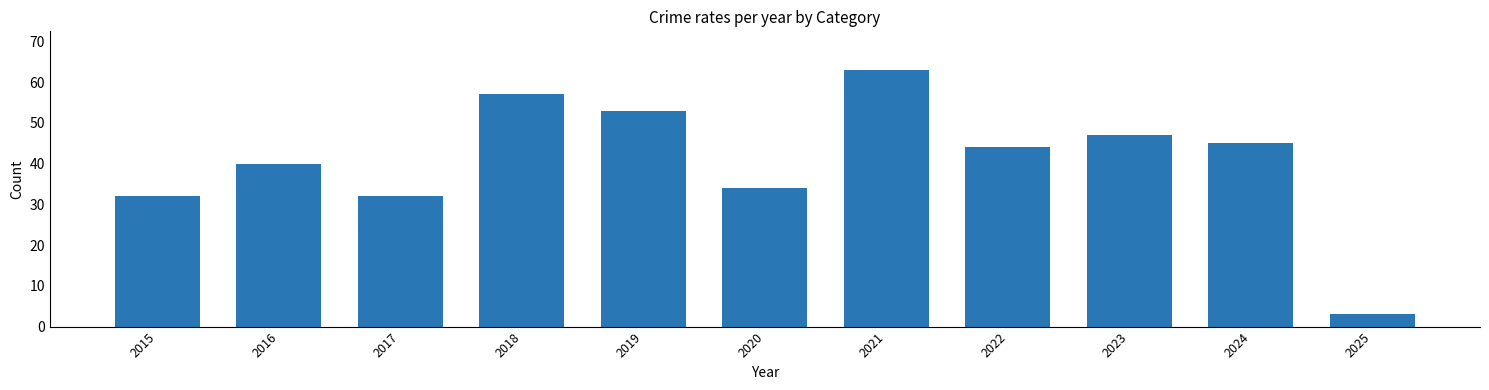

Approximately how many times larger is the value at 2019 compared to 2016?

1.3